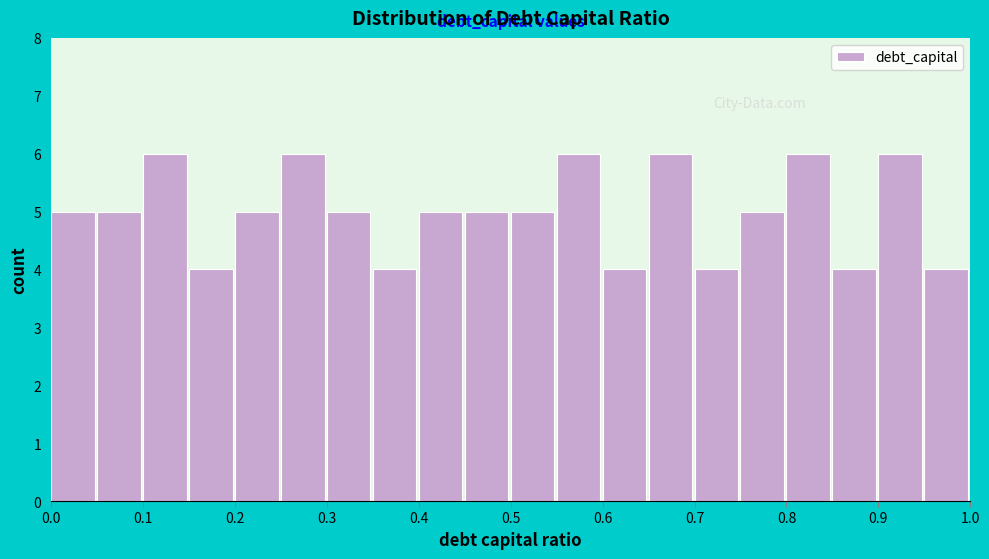

Reading left to right, transcribe this chart: for each bar, give the range it covers on the x-axis and its height. The values are not printed on the chart, so give them approximately, as read against the axis.

0.00 to 0.05: 5
0.05 to 0.10: 5
0.10 to 0.15: 6
0.15 to 0.20: 4
0.20 to 0.25: 5
0.25 to 0.30: 6
0.30 to 0.35: 5
0.35 to 0.40: 4
0.40 to 0.45: 5
0.45 to 0.50: 5
0.50 to 0.55: 5
0.55 to 0.60: 6
0.60 to 0.65: 4
0.65 to 0.70: 6
0.70 to 0.75: 4
0.75 to 0.80: 5
0.80 to 0.85: 6
0.85 to 0.90: 4
0.90 to 0.95: 6
0.95 to 1.00: 4